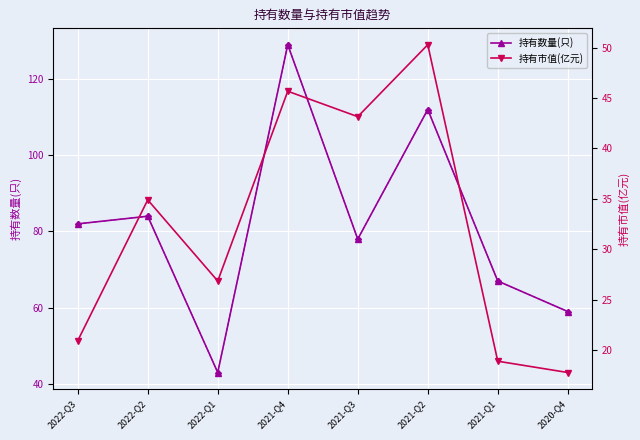

What is the label of the 5th point from the right?

2021-Q4